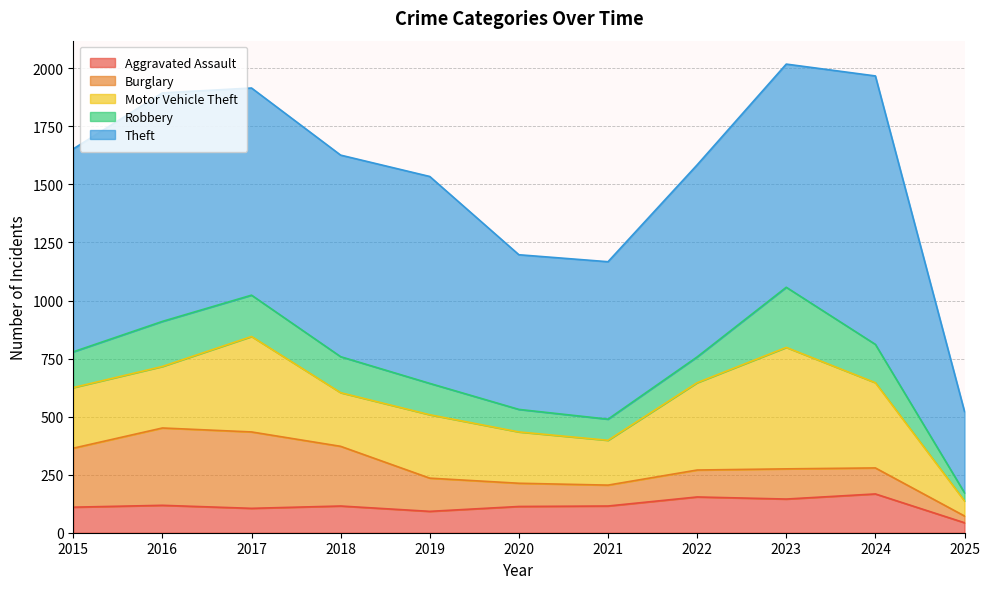

At which category is the sum across all series the highest?

2023